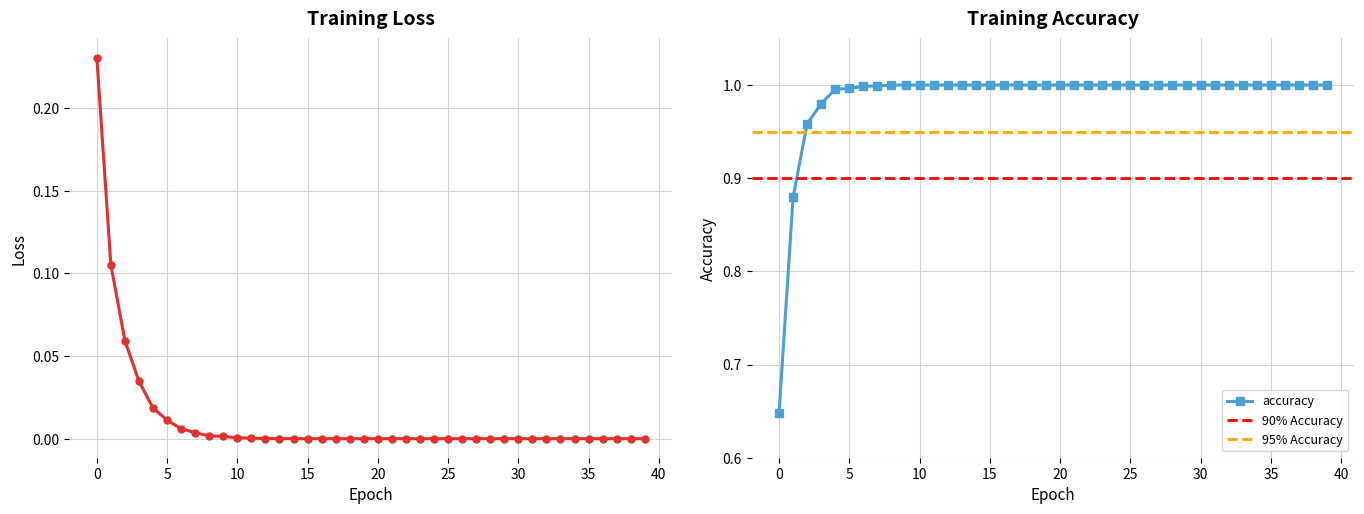

Which series changed the most between 11 and 37?

loss